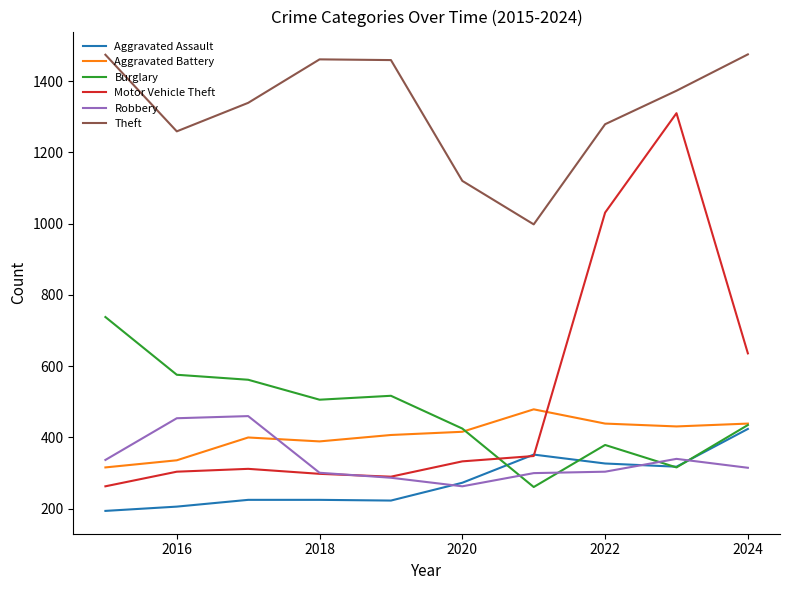

Which series ends up on top after the final intersection of Aggravated Battery and Robbery?

Aggravated Battery